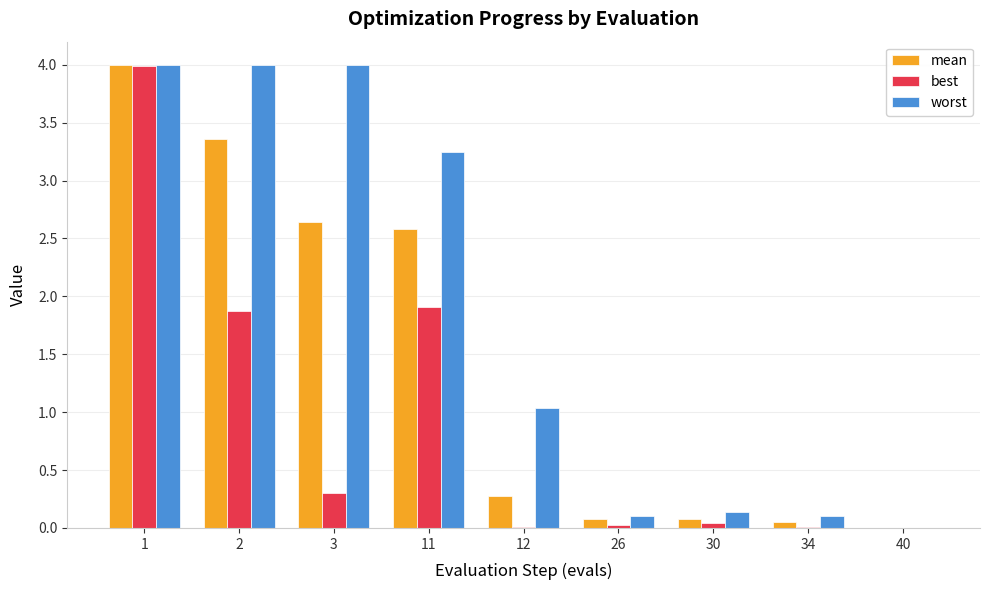

Does the chart contain stacked bars?

No